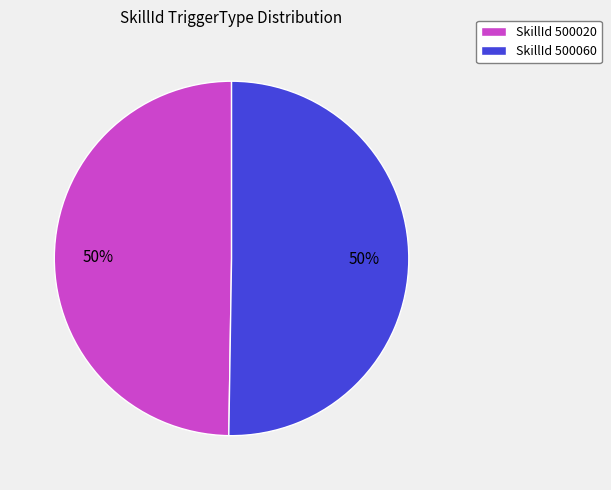

To the nearest percent, what is the combined percentage of SkillId 500020 and SkillId 500060?

100%